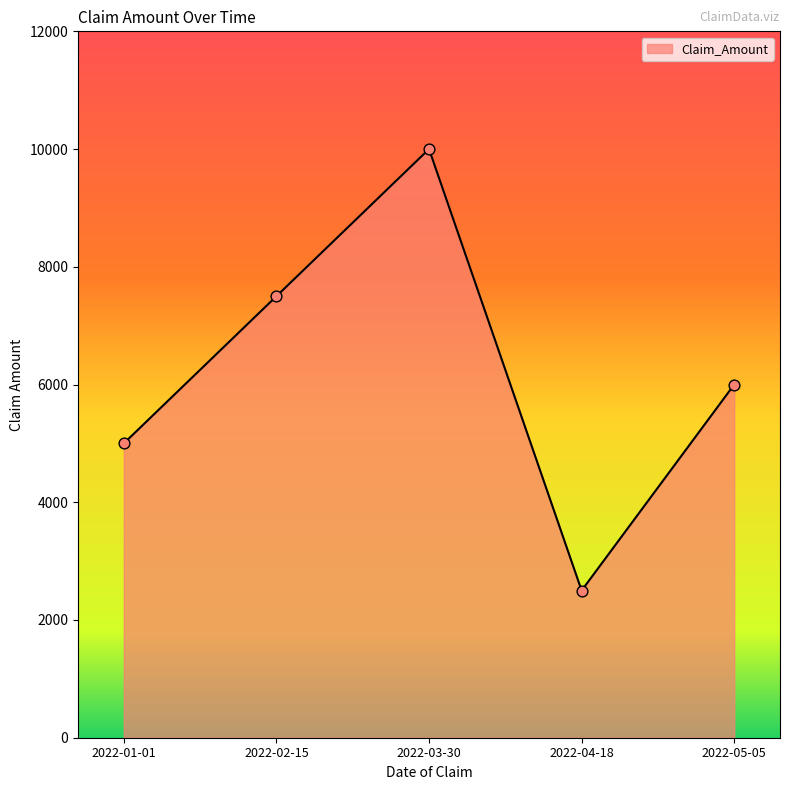

What is the change in value from 2022-03-30 to 2022-04-18?

-7500